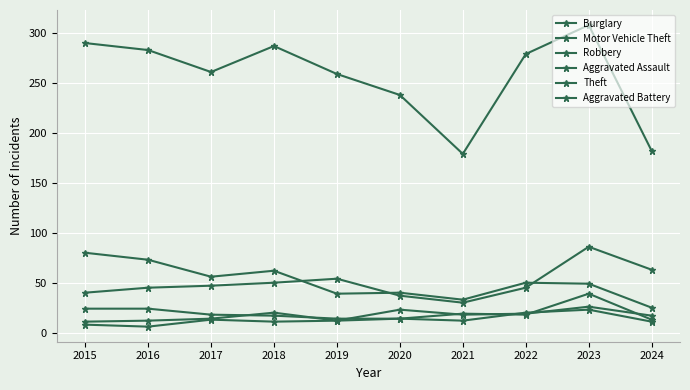

Rank the series at 2022 from highest to lowest value.

Theft, Burglary, Motor Vehicle Theft, Aggravated Battery, Aggravated Assault, Robbery